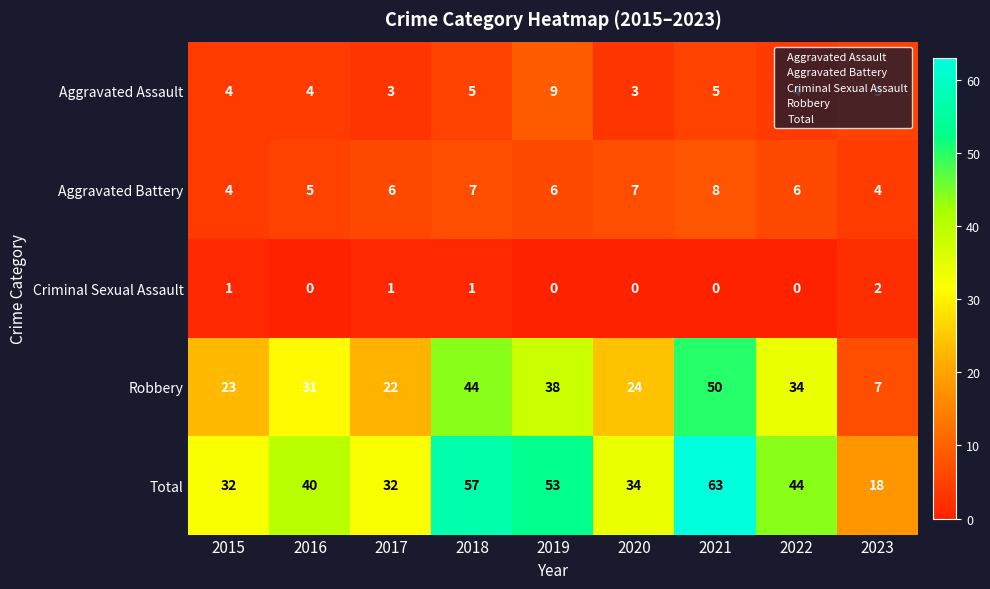

Which series has the widest spread of values?

Total